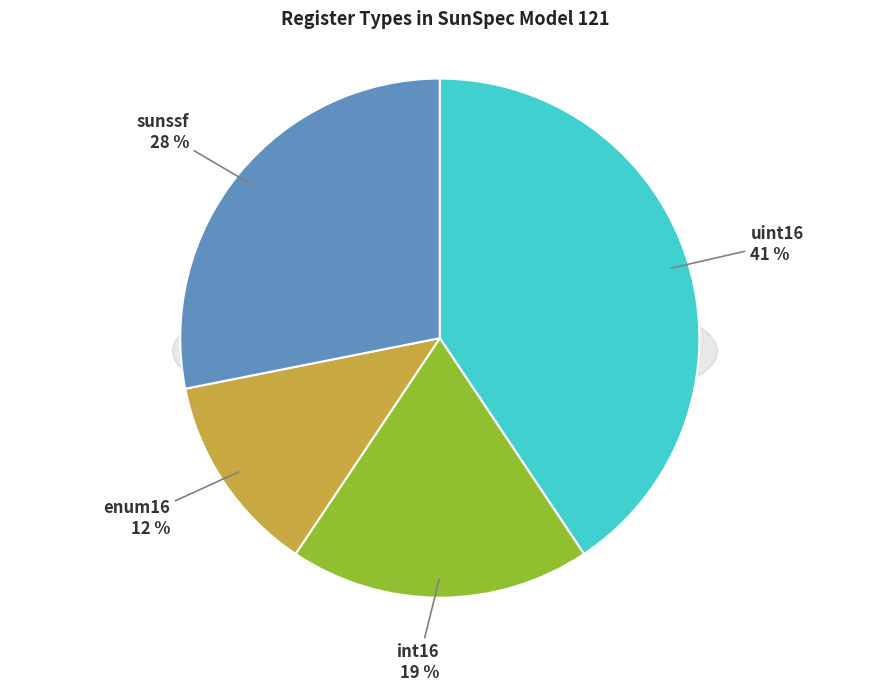

The uint16 slice represents 26% of the pie. True or false?

False